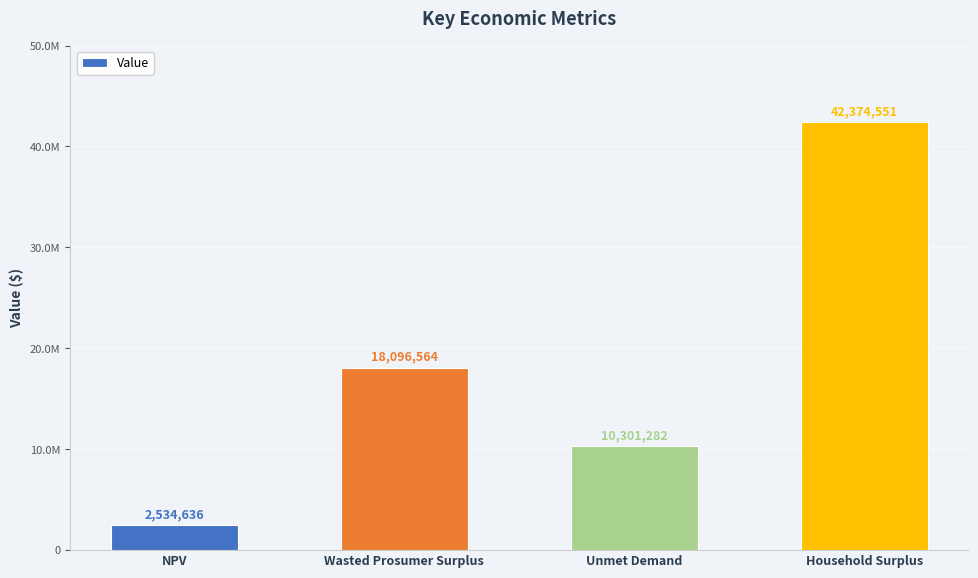

Reading left to right, extract all data points from this chart.

2534636.4	18096563.9	10301282.3	42374551.1